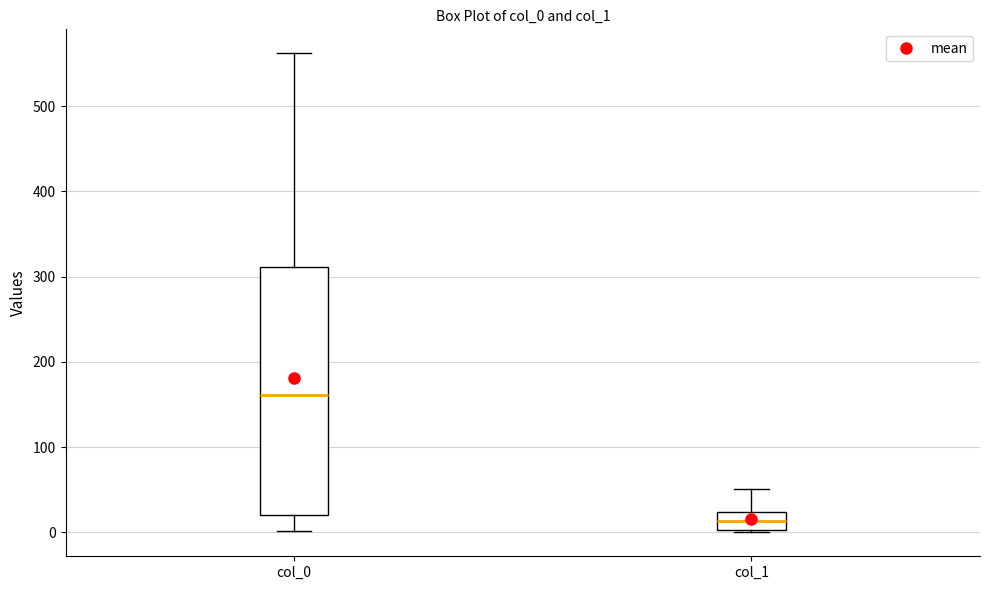

Where is the upper edge of the box for col_0 on the y-axis? The values are not printed on the chart, so give them approximately, as read against the axis.

310